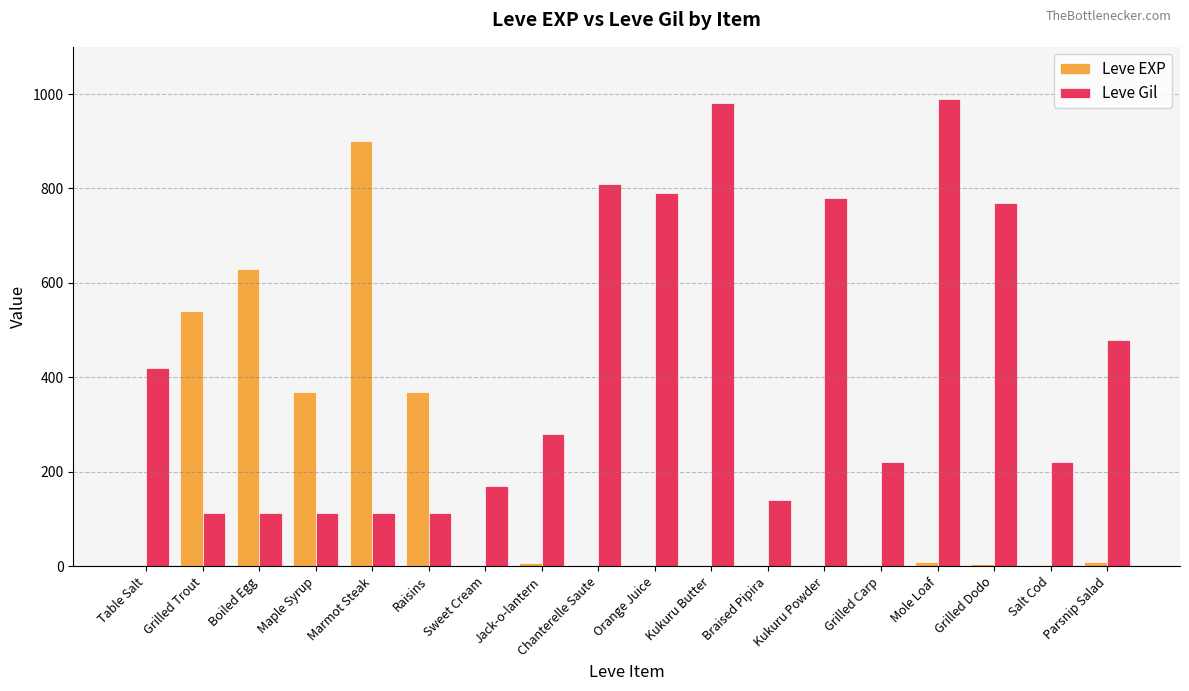

Is the value of Leve Gil at Jack-o-lantern greater than the value of Leve EXP at Parsnip Salad?

Yes